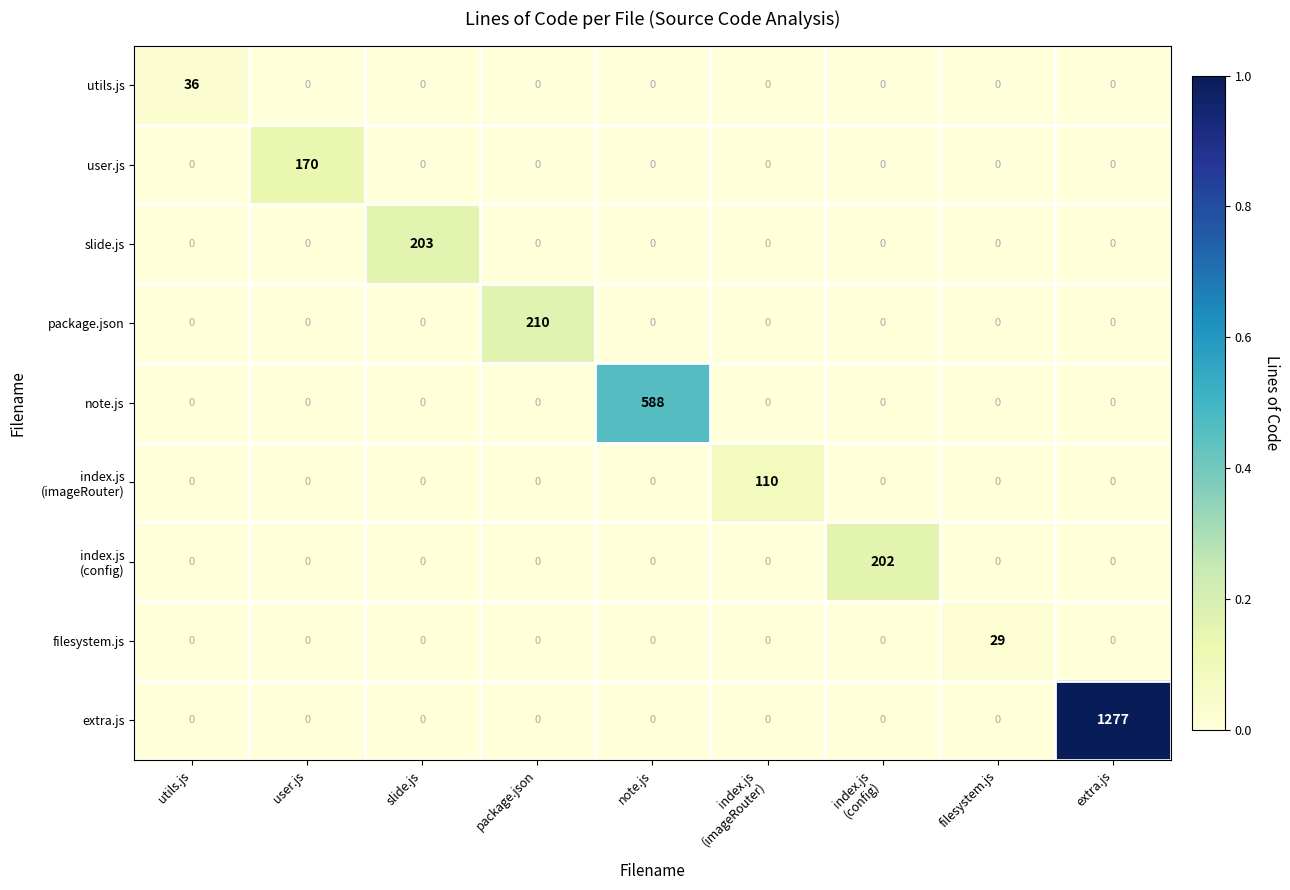

Is it true that user.js equals 170 at user.js?

True